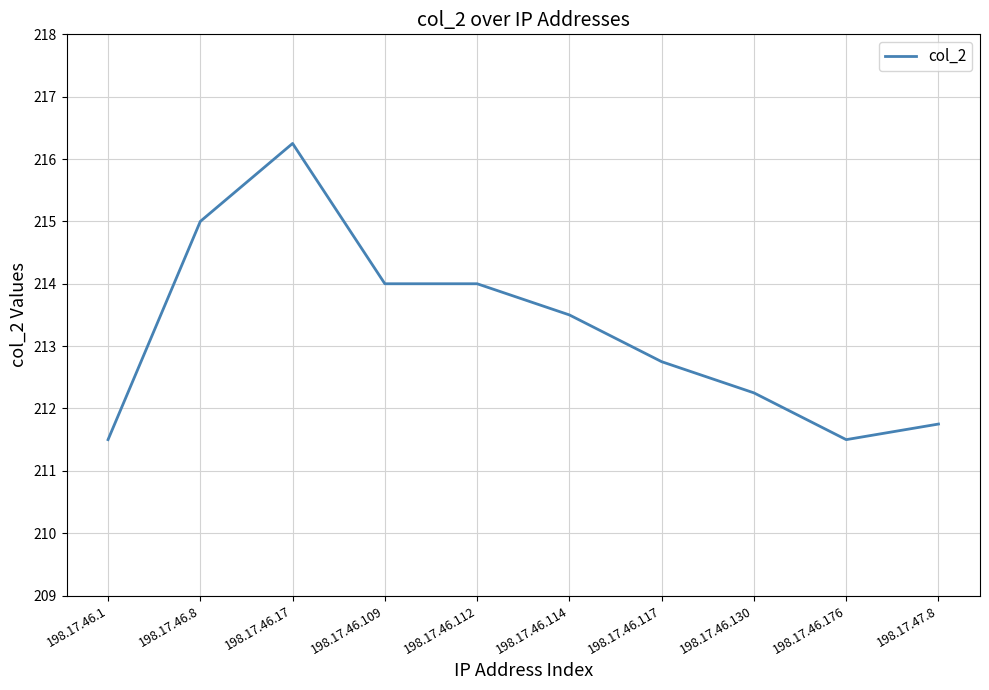

Which has a higher value, 198.17.46.130 or 198.17.46.112?

198.17.46.112